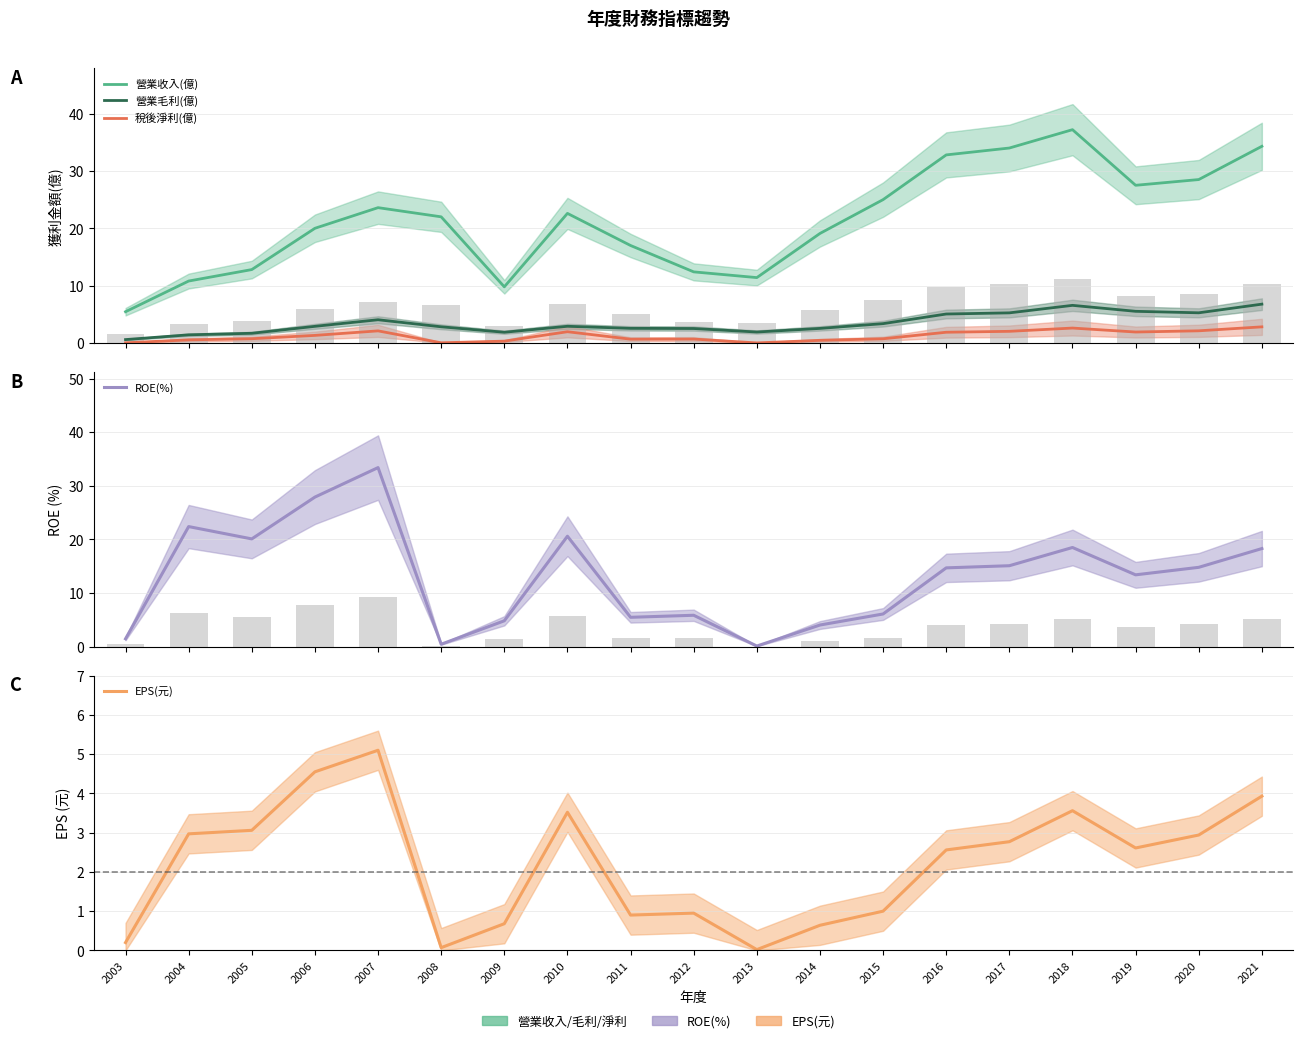

Where is 稅後淨利(億) nearest to the value 1?

2005